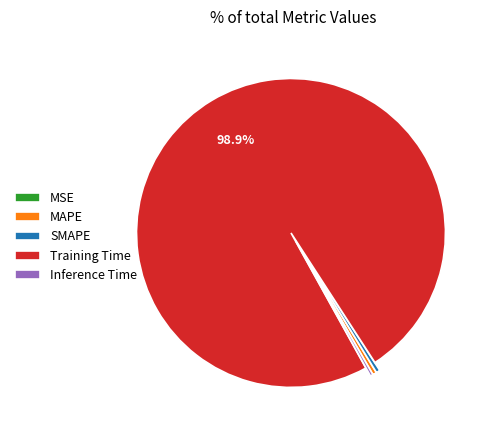

Is the sum of SMAPE and Inference Time greater than half?

No